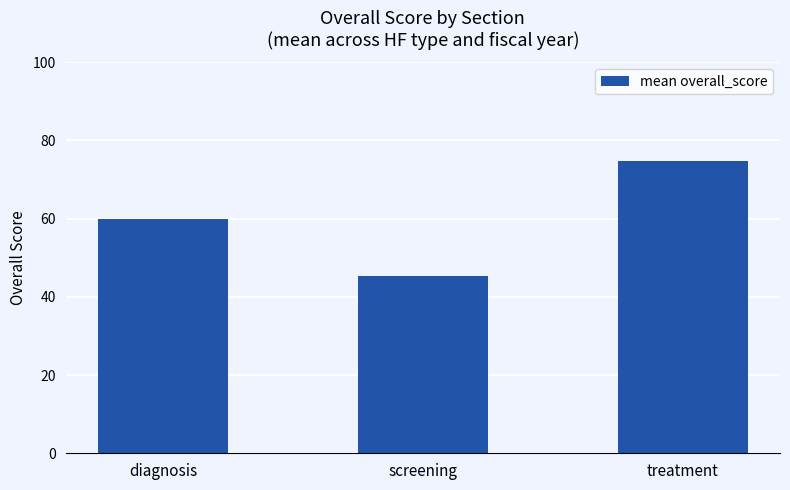

What is the difference between the maximum and minimum values?

29.5